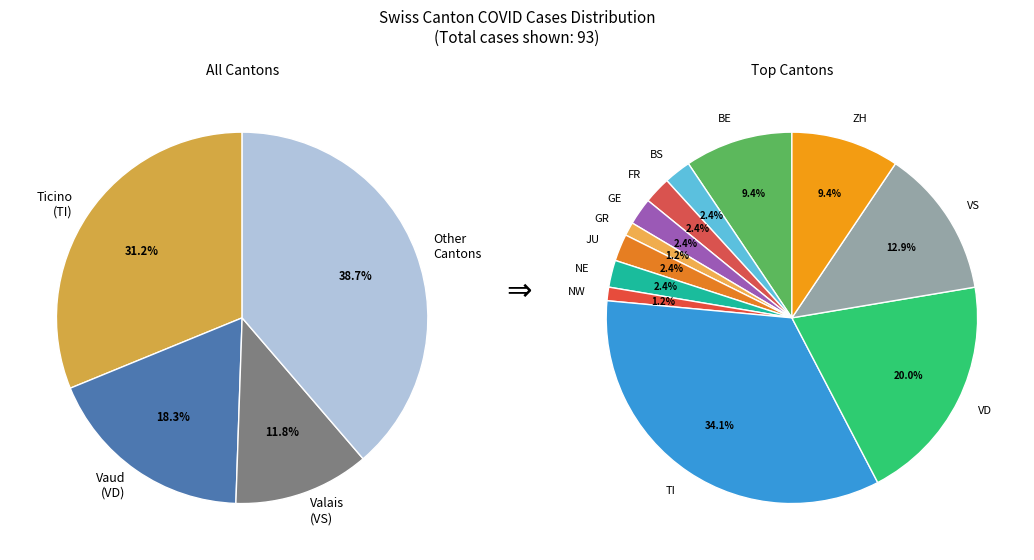

Does any single category account for the majority?

No